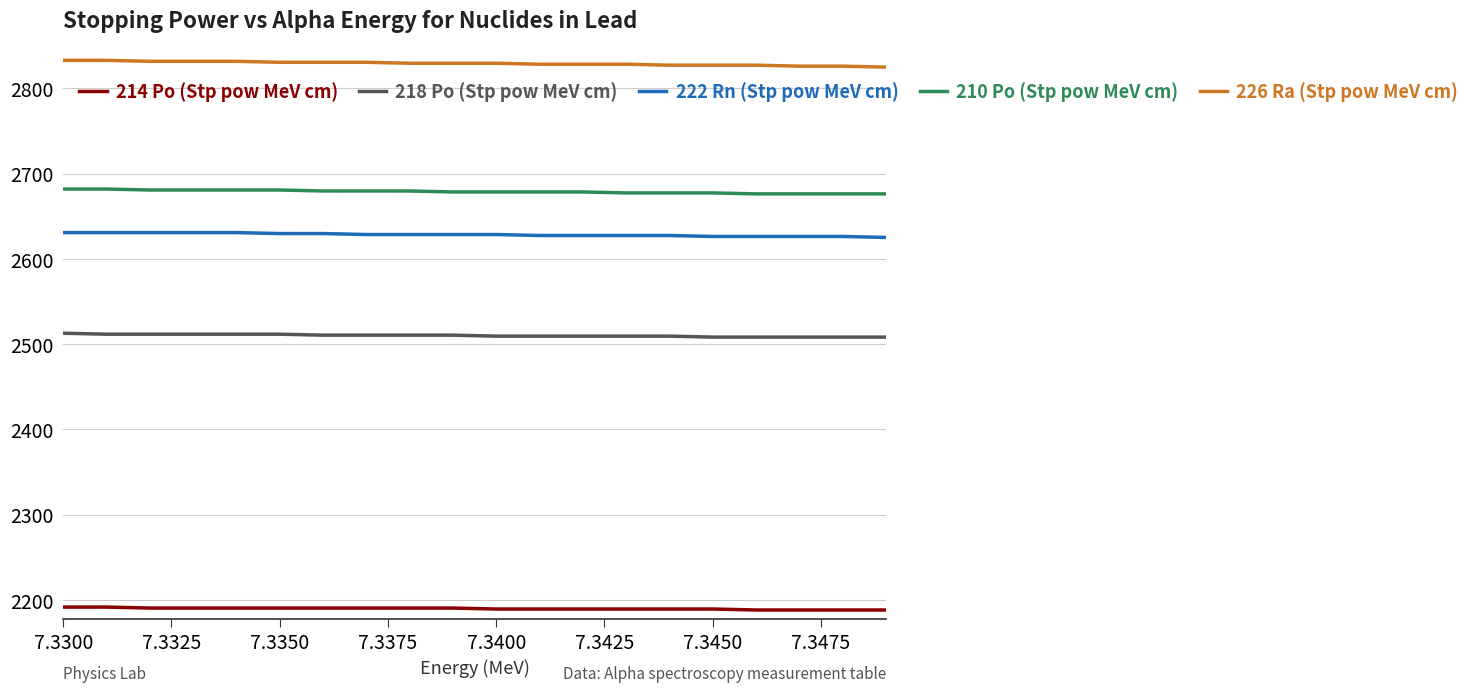

True or false: 222 Rn (Stp pow MeV cm) and 218 Po (Stp pow MeV cm) intersect in this chart.

False